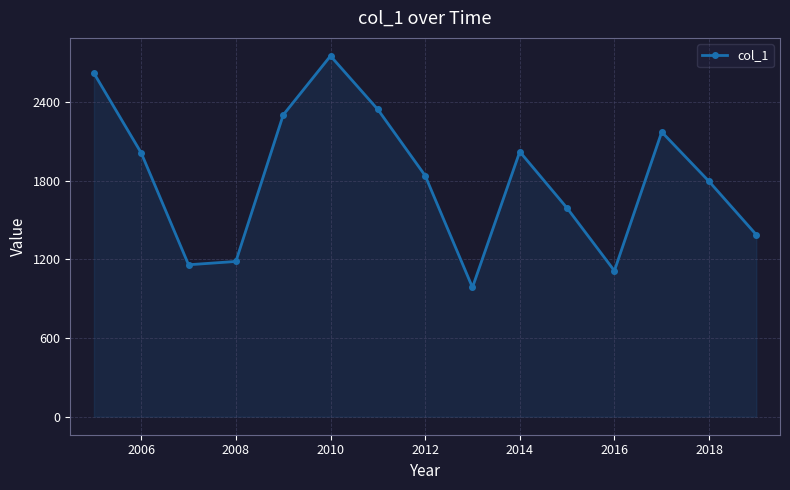

How many points are lower than both their immediate neighbors (excluding endpoints)?

3